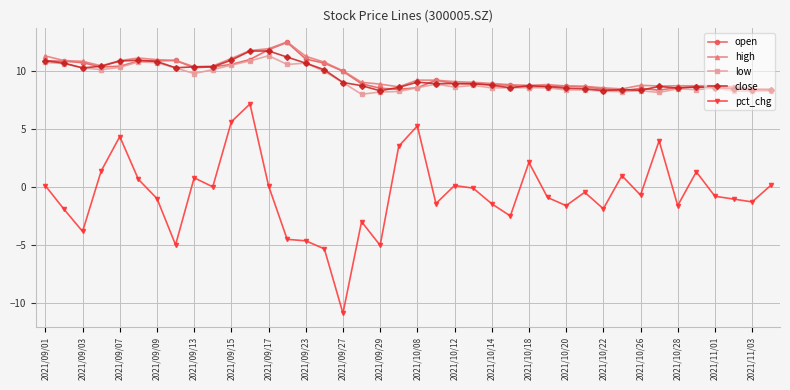

What are all the series names shown in the legend?

open, high, low, close, pct_chg